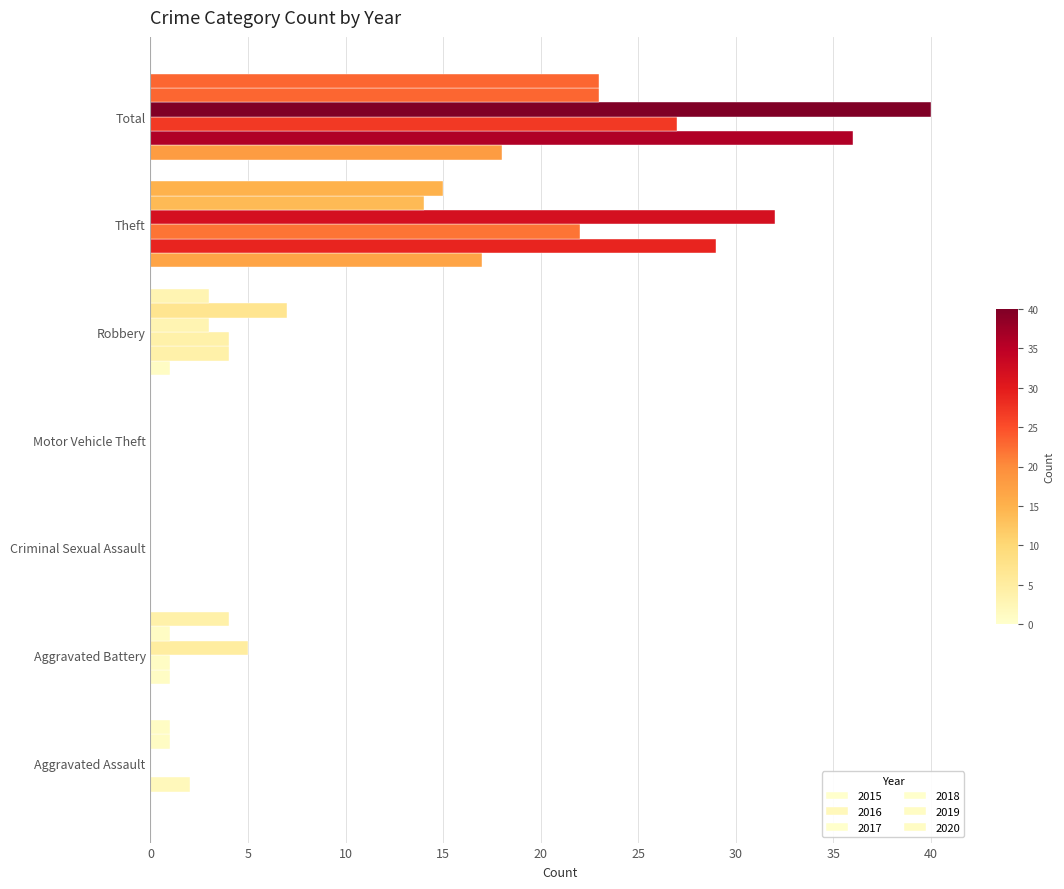

Rank the series at Motor Vehicle Theft from lowest to highest value.

2015, 2016, 2017, 2018, 2019, 2020